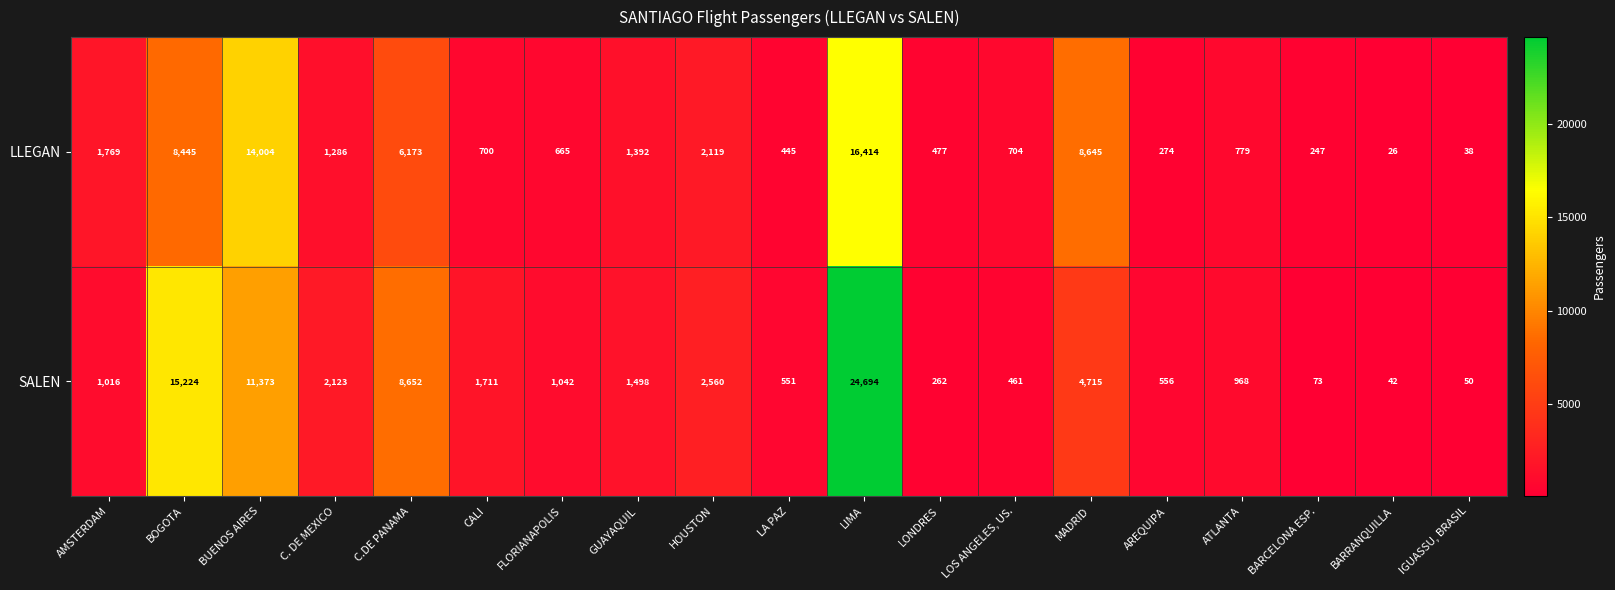

What is the smallest value displayed?

26